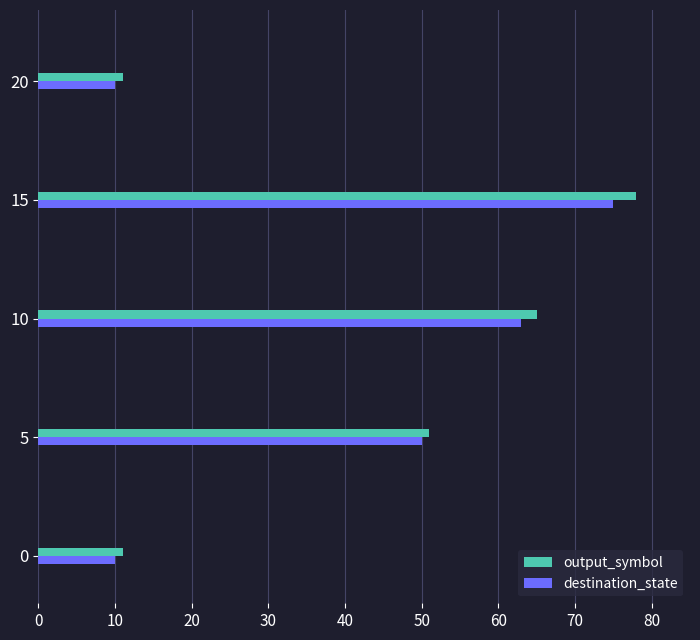

What is the approximate value of output_symbol at 10, to the nearest 5?

65